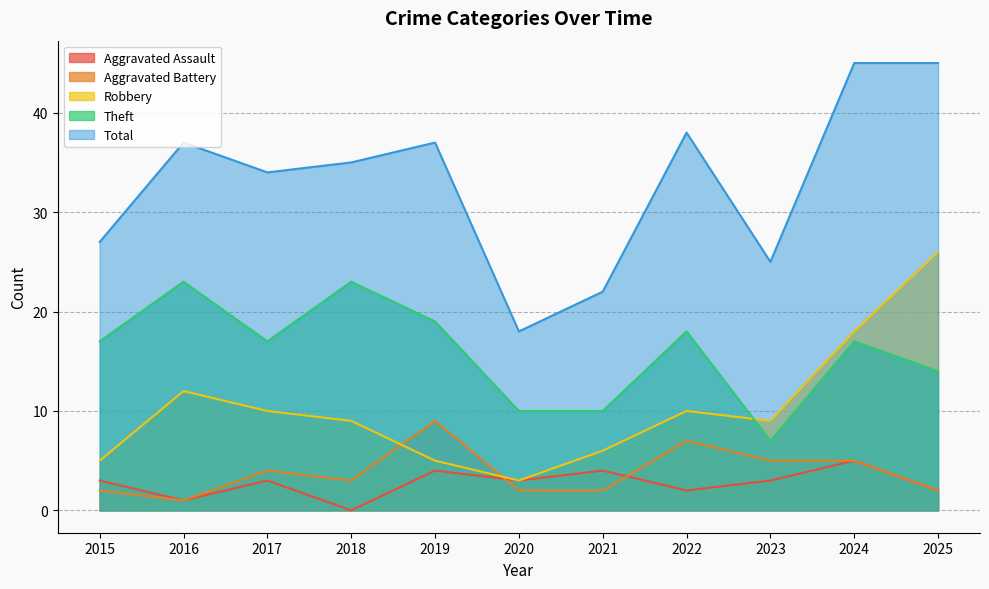

Is it true that Aggravated Battery equals 1 at 2020?

False